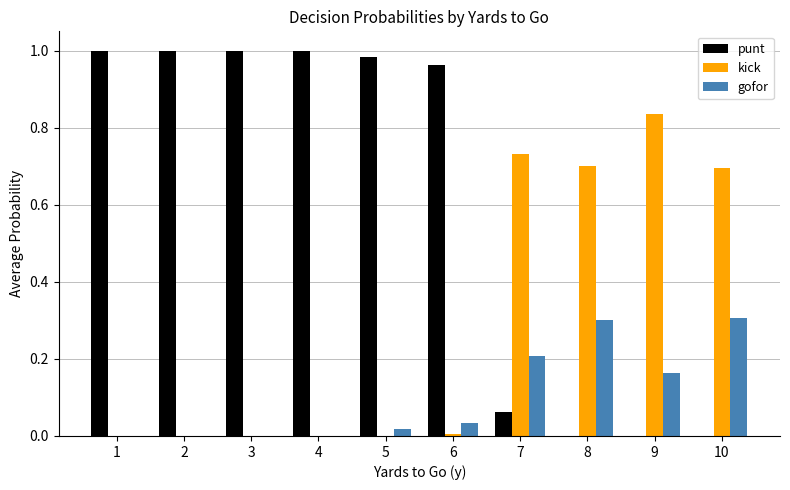

Is the value of kick at 3 greater than the value of punt at 6?

No